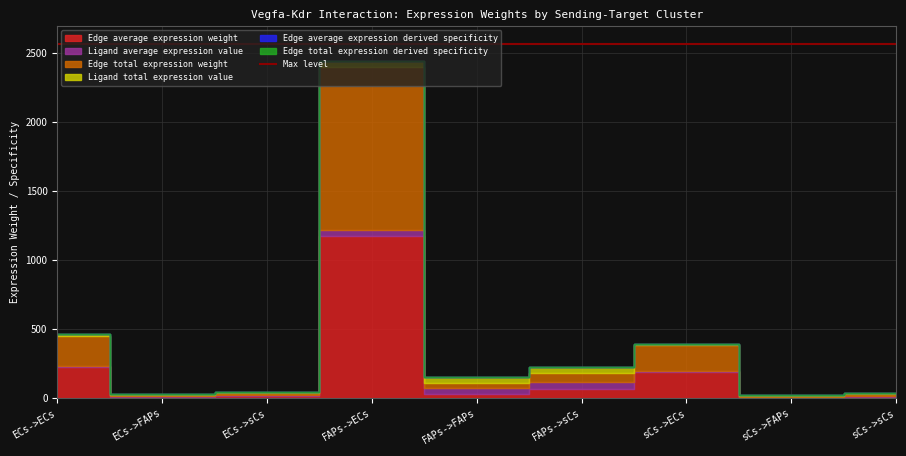

Rank the categories by Ligand total expression value value from highest to lowest.

FAPs->ECs, FAPs->FAPs, FAPs->sCs, ECs->ECs, ECs->FAPs, ECs->sCs, sCs->ECs, sCs->FAPs, sCs->sCs